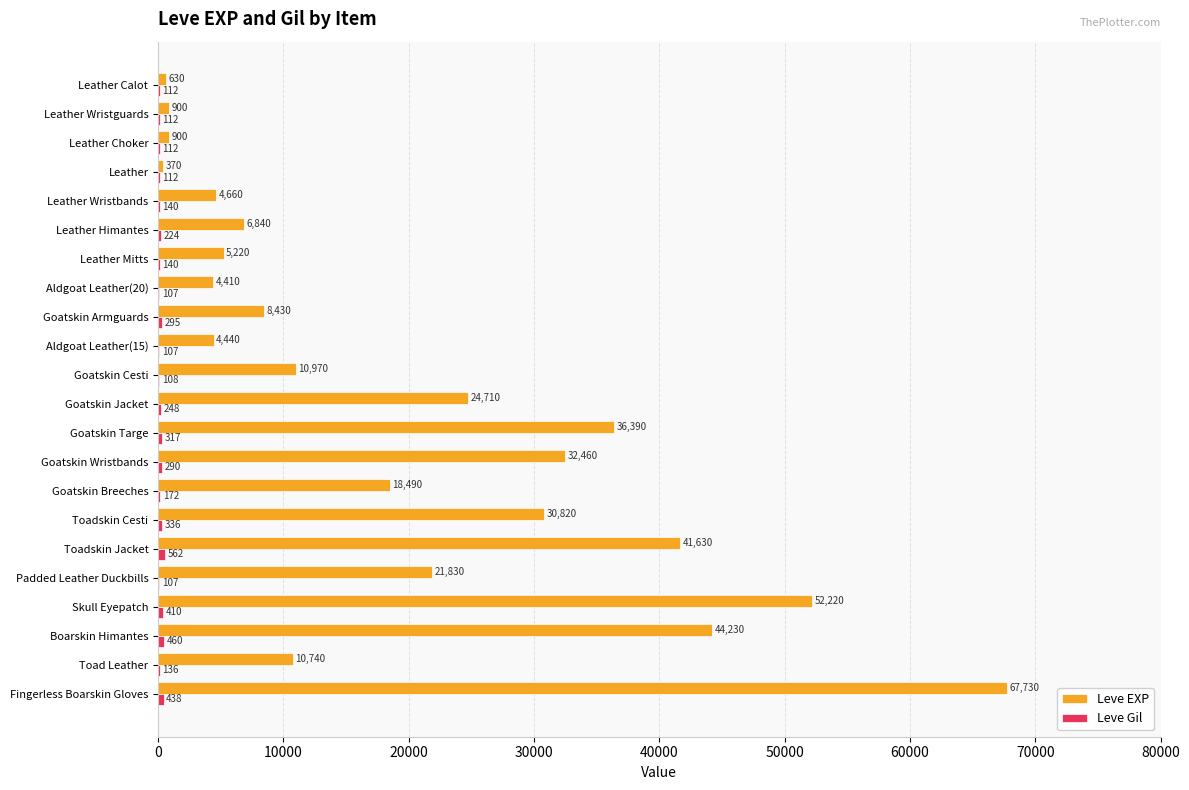

What is the total value across all series at Aldgoat Leather(20)?

4517